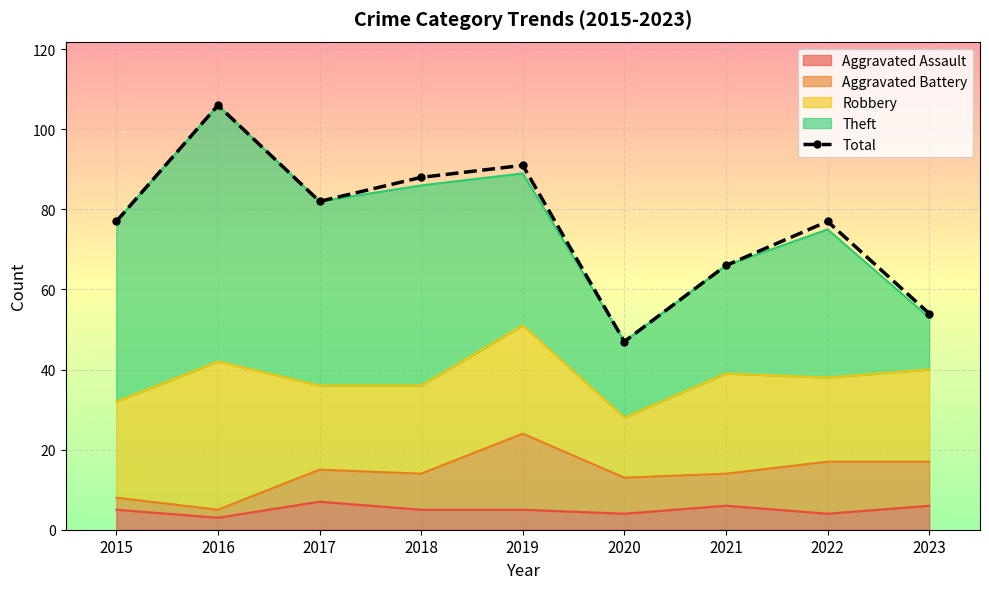

Which label corresponds to the smallest value in the chart?

2020